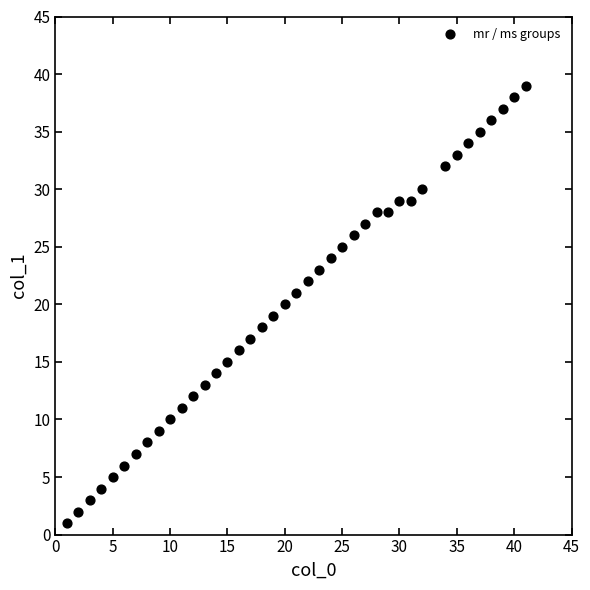

What is the range of X values (max minus min)?

40